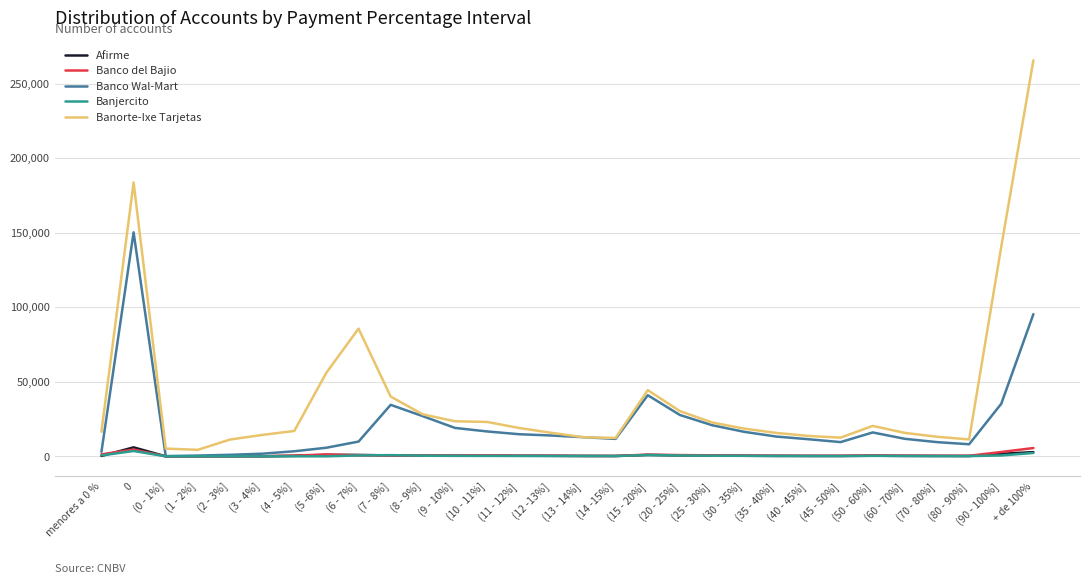

Which series has the largest total across all categories?

Banorte-Ixe Tarjetas